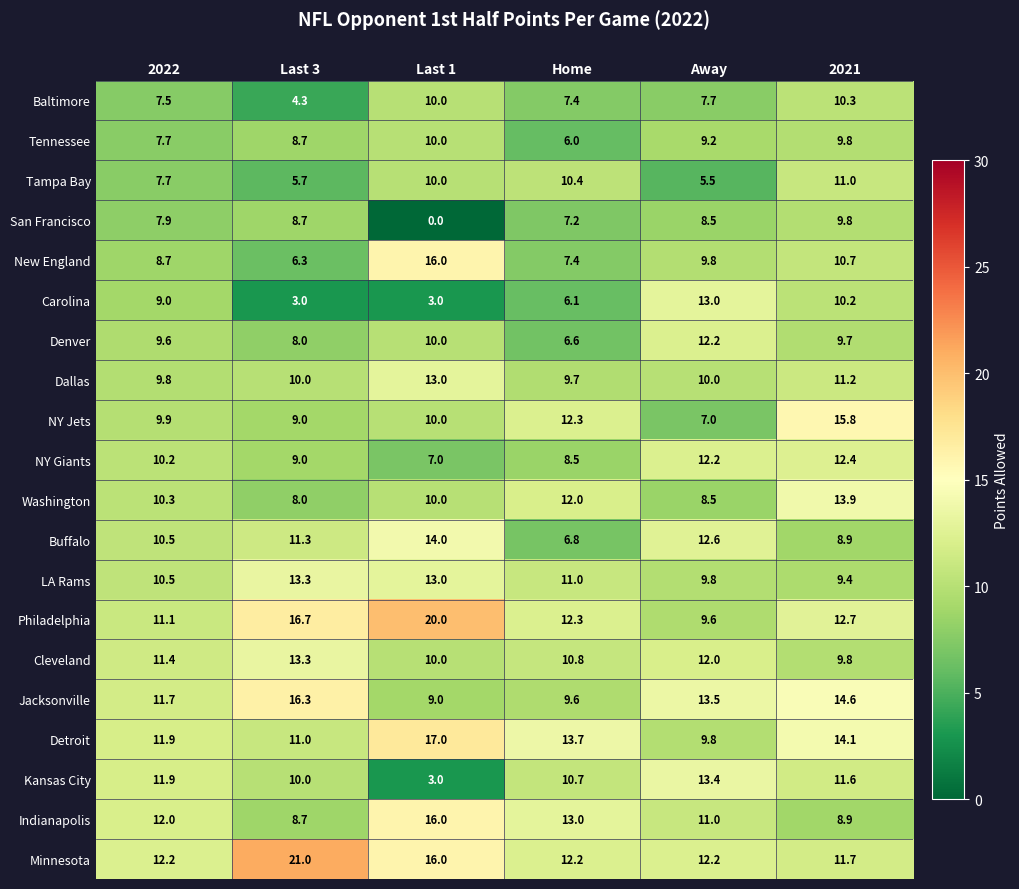

Is it true that Detroit equals 17.0 at Last 1?

True